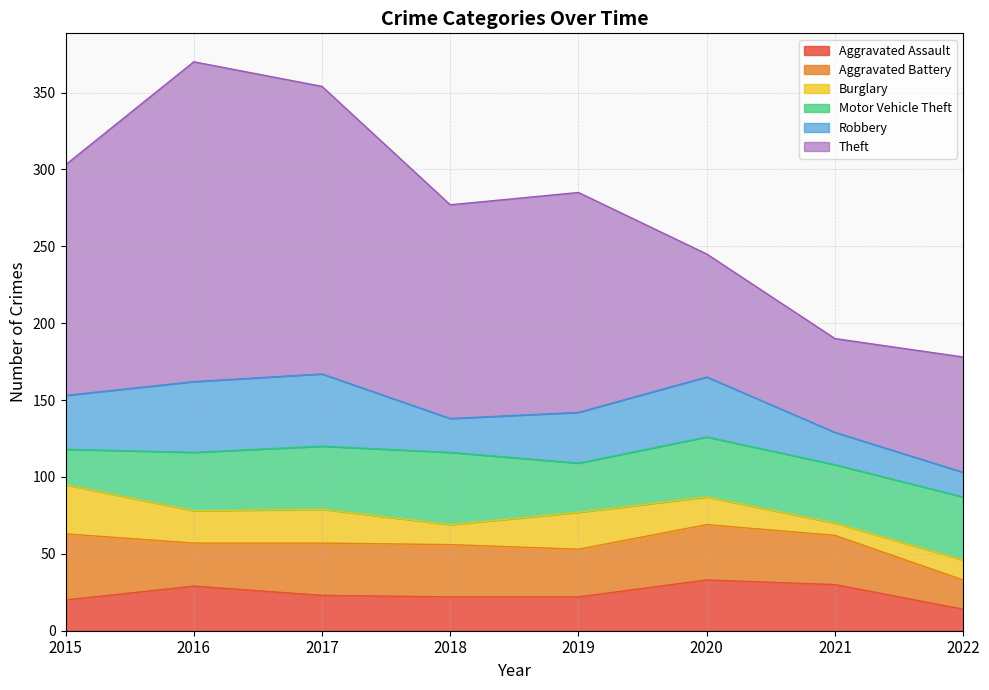

What is the value of the Theft point at the 6th from the left?

80